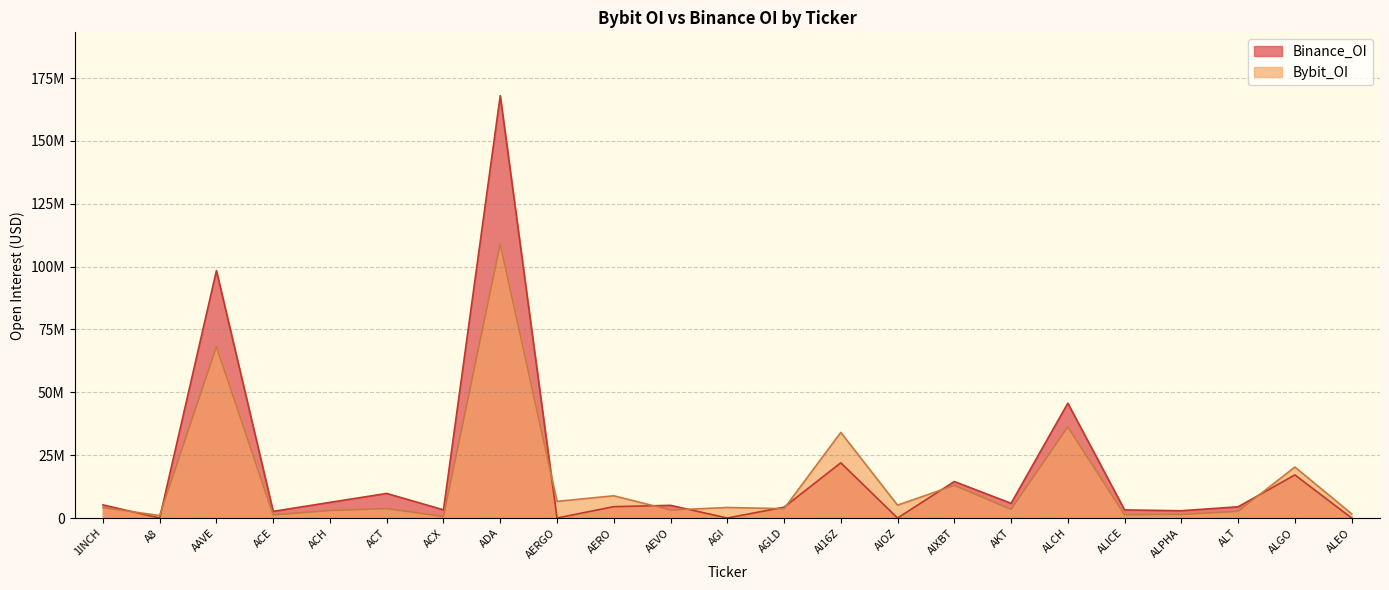

What is the difference between the highest and lowest values at ACT?

6028476